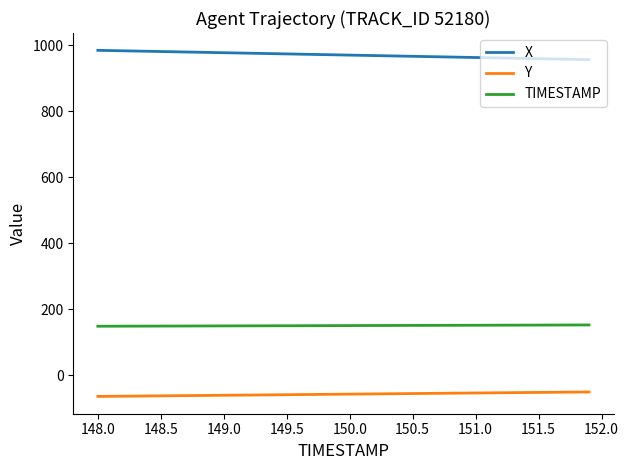

True or false: Y and TIMESTAMP intersect in this chart.

False